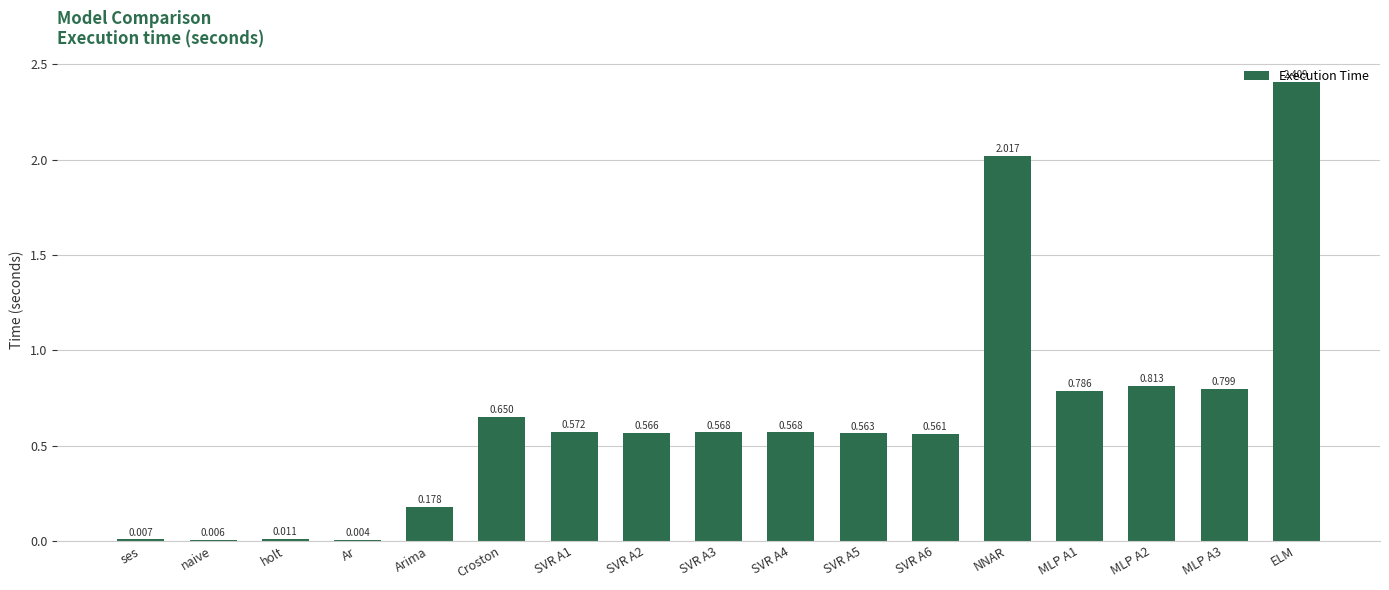

Which has a higher value, Ar or ses?

ses